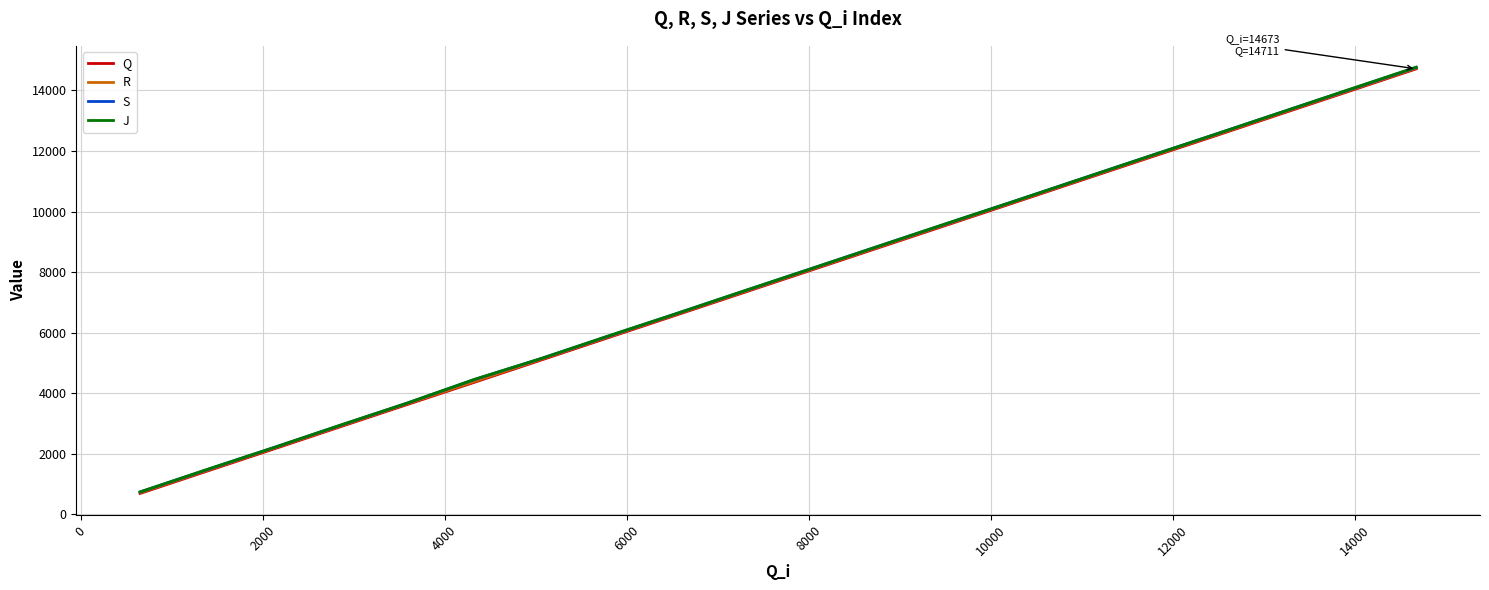

Which series has the widest spread of values?

J